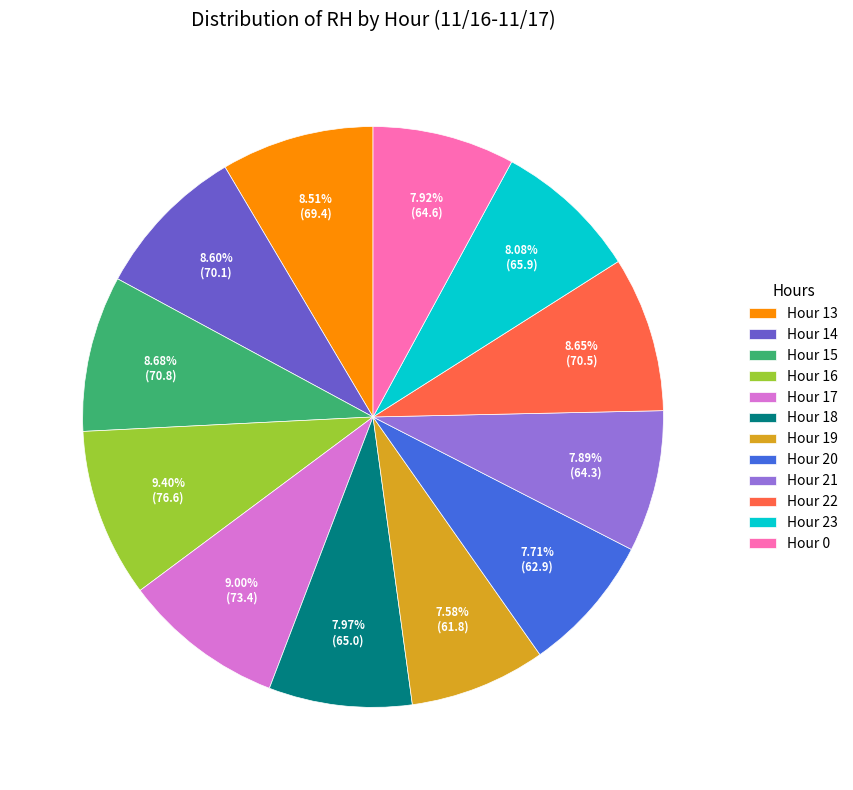

Approximately how many times larger is the value at Hour 16 compared to Hour 20?

1.2